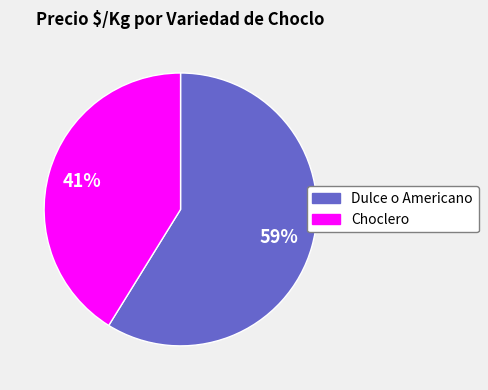

To the nearest percent, what portion does Dulce o Americano represent?

59%